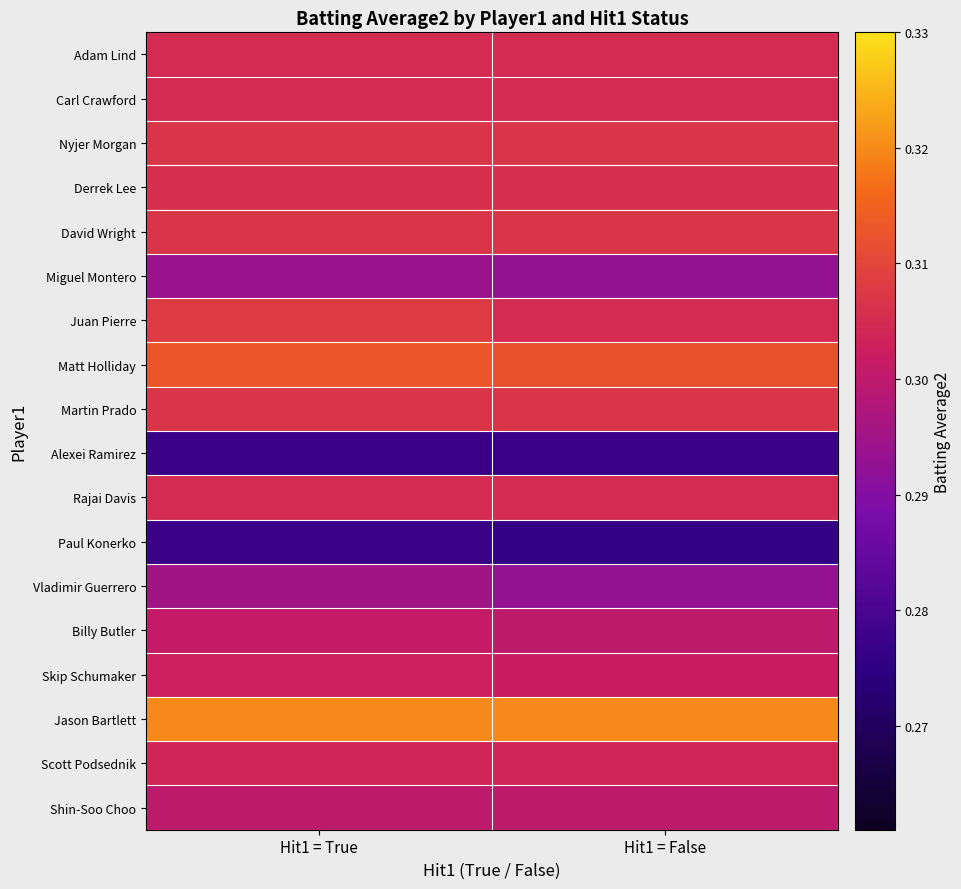

Reading left to right, extract all data points from this chart.

Adam Lind: Hit1 = True=0.3	Hit1 = False=0.3
Carl Crawford: Hit1 = True=0.3	Hit1 = False=0.3
Nyjer Morgan: Hit1 = True=0.3	Hit1 = False=0.3
Derrek Lee: Hit1 = True=0.3	Hit1 = False=0.3
David Wright: Hit1 = True=0.3	Hit1 = False=0.3
Miguel Montero: Hit1 = True=0.3	Hit1 = False=0.3
Juan Pierre: Hit1 = True=0.3	Hit1 = False=0.3
Matt Holliday: Hit1 = True=0.3	Hit1 = False=0.3
Martin Prado: Hit1 = True=0.3	Hit1 = False=0.3
Alexei Ramirez: Hit1 = True=0.3	Hit1 = False=0.3
Rajai Davis: Hit1 = True=0.3	Hit1 = False=0.3
Paul Konerko: Hit1 = True=0.3	Hit1 = False=0.3
Vladimir Guerrero: Hit1 = True=0.3	Hit1 = False=0.3
Billy Butler: Hit1 = True=0.3	Hit1 = False=0.3
Skip Schumaker: Hit1 = True=0.3	Hit1 = False=0.3
Jason Bartlett: Hit1 = True=0.3	Hit1 = False=0.3
Scott Podsednik: Hit1 = True=0.3	Hit1 = False=0.3
Shin-Soo Choo: Hit1 = True=0.3	Hit1 = False=0.3